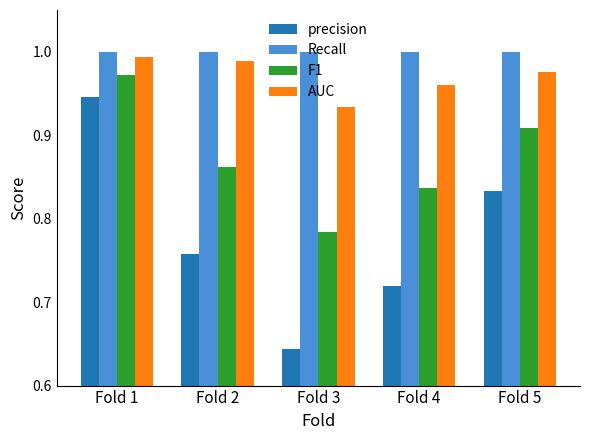

True or false: AUC has a value of 1.5 at Fold 4.

False